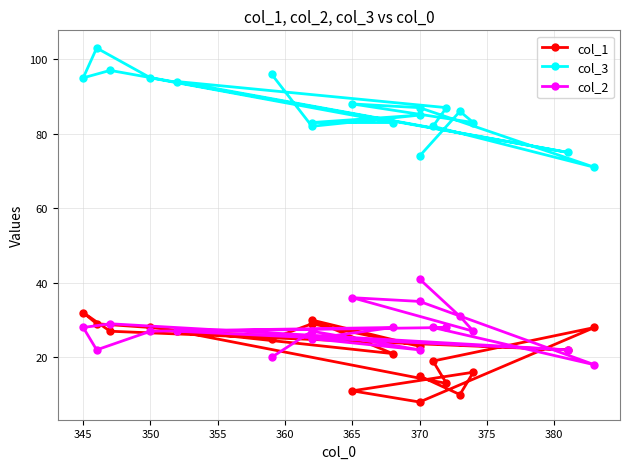

Is the value of col_2 at 370 greater than the value of col_3 at 385?

No